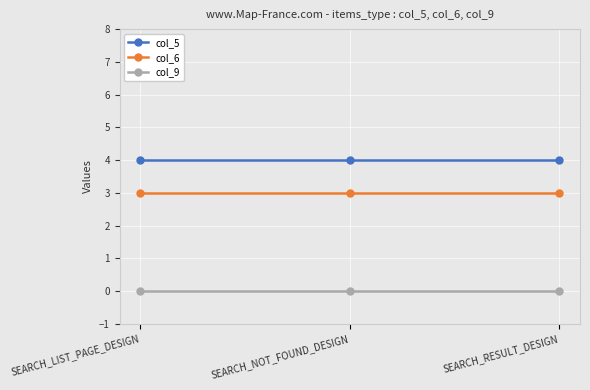

List the series in order of their overall mean, lowest first.

col_9, col_6, col_5